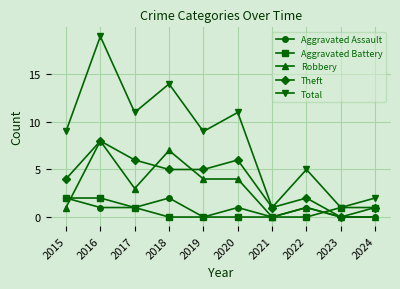

At which category is the sum across all series the highest?

2016